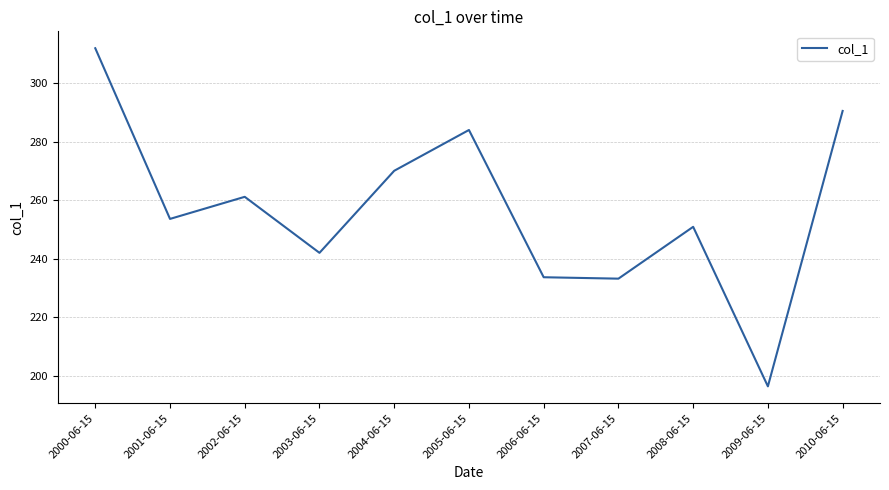

Read the value at 2010-06-15.

290.5